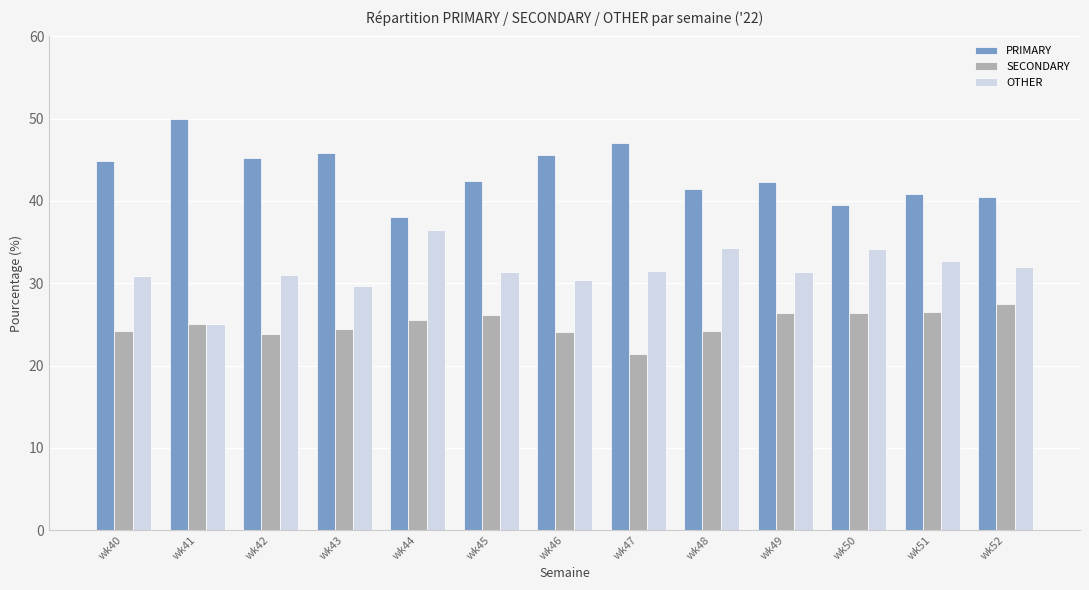

Read the OTHER value at wk51.

32.7